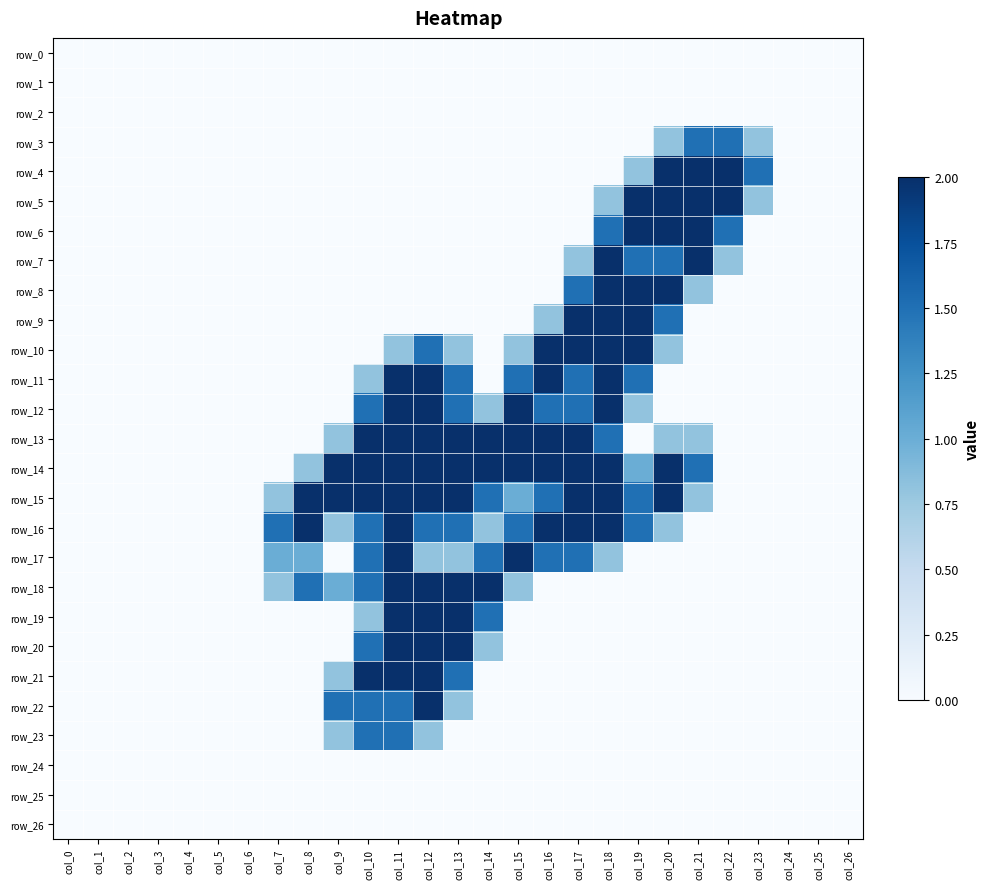

What is the difference between the second highest and minimum values in the row_6 series?

2.0